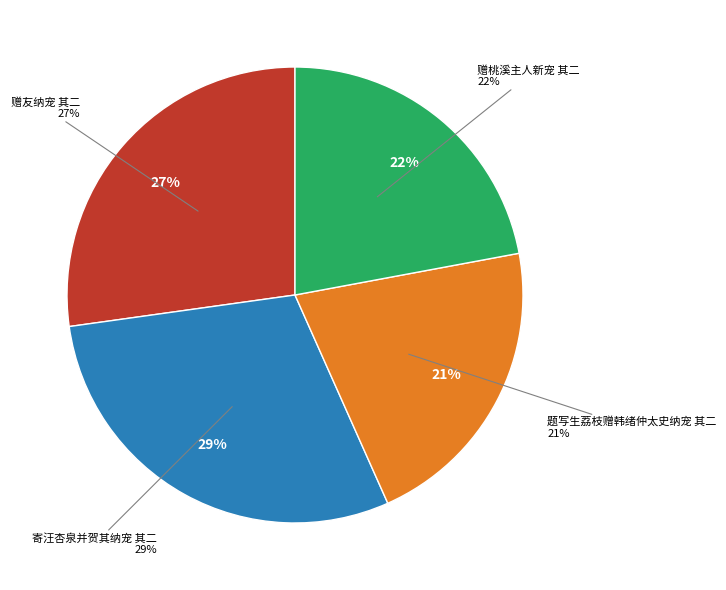

Is there a majority slice in this chart?

No